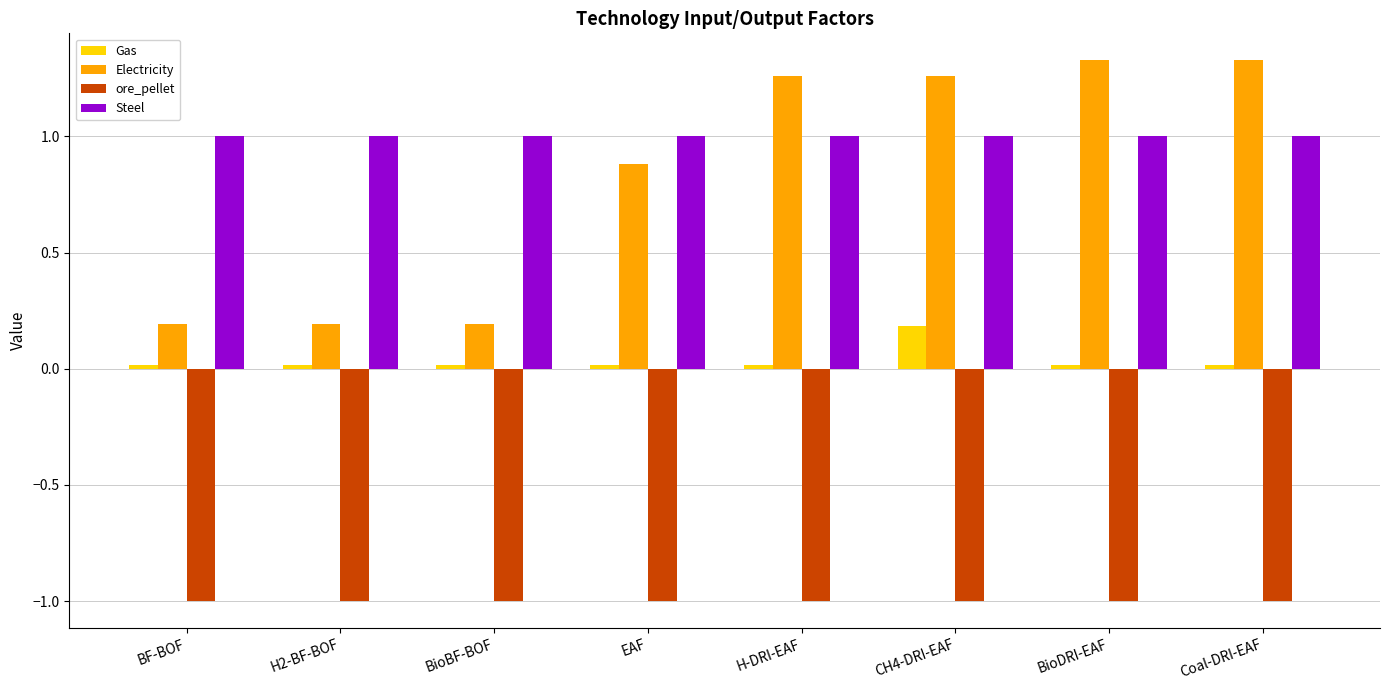

What is the label of the 7th bar from the right?

H2-BF-BOF